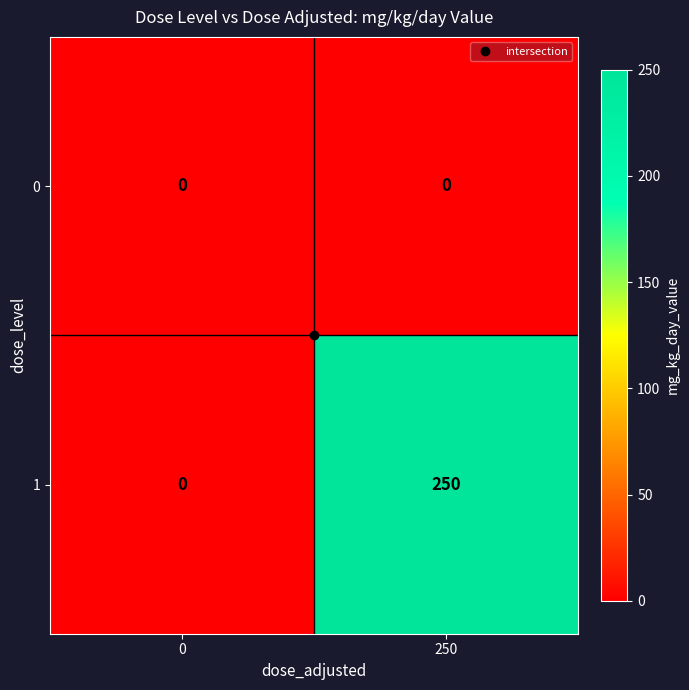

What is the difference between the highest and lowest values at 250?

250